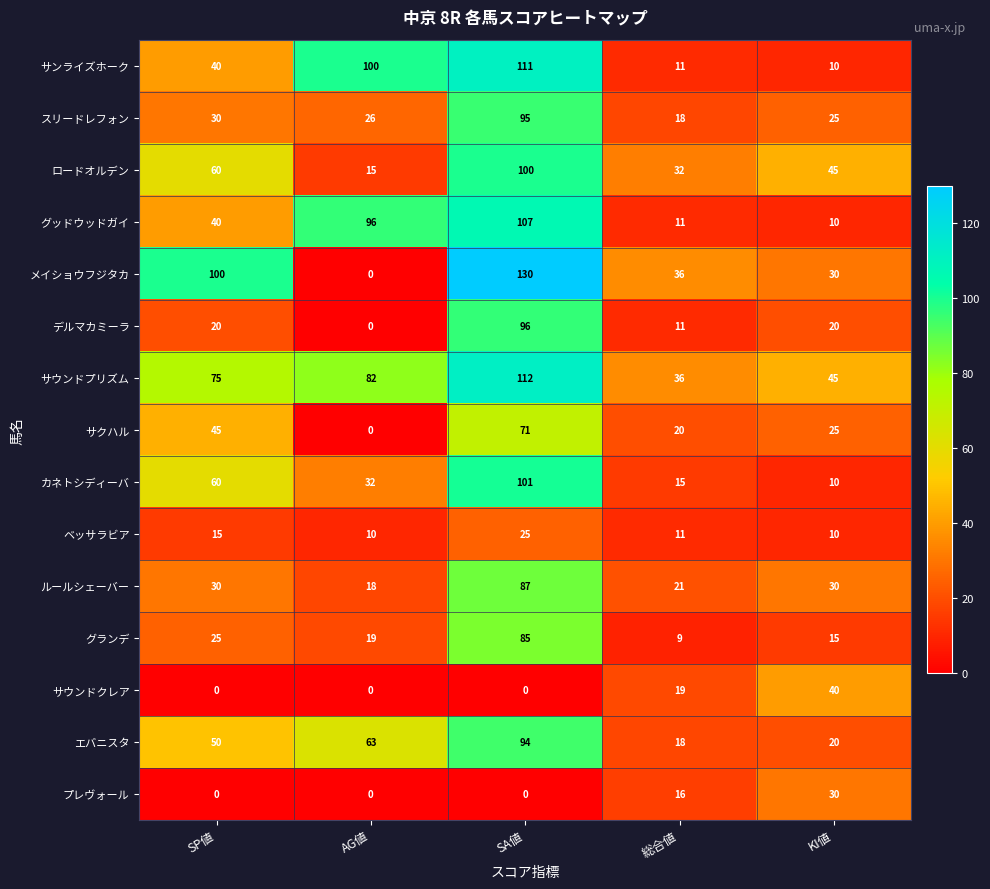

At which label does カネトシディーバ reach its peak?

SA値